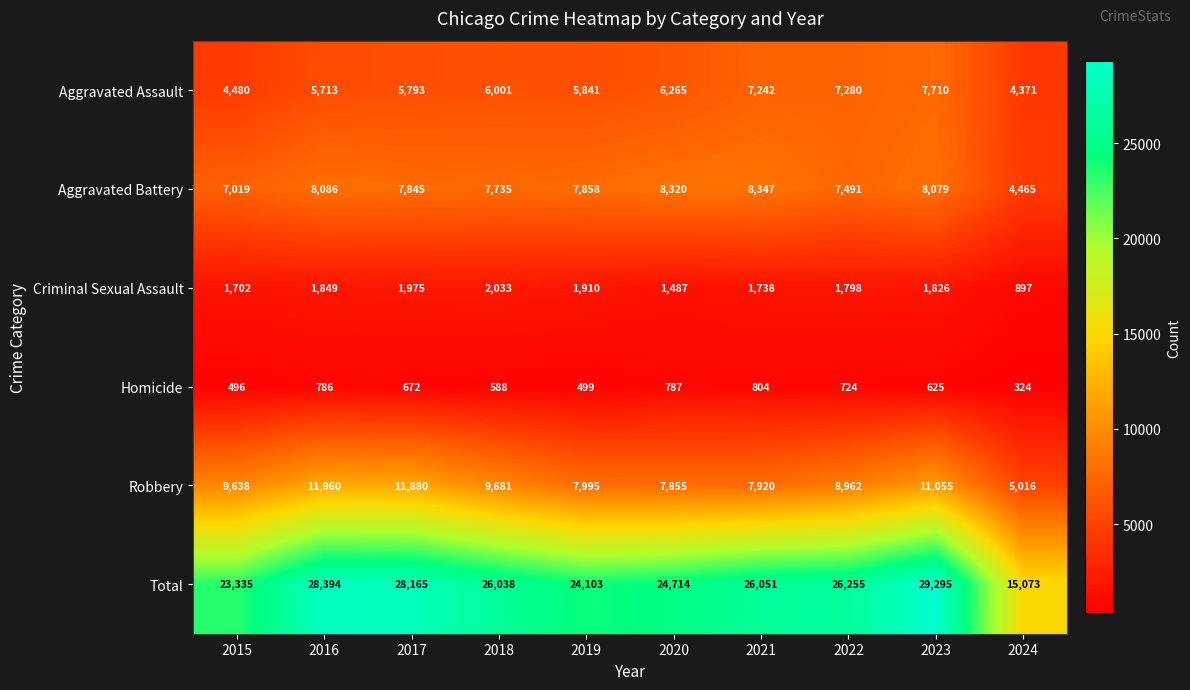

Is it true that Robbery equals 11880 at 2017?

True